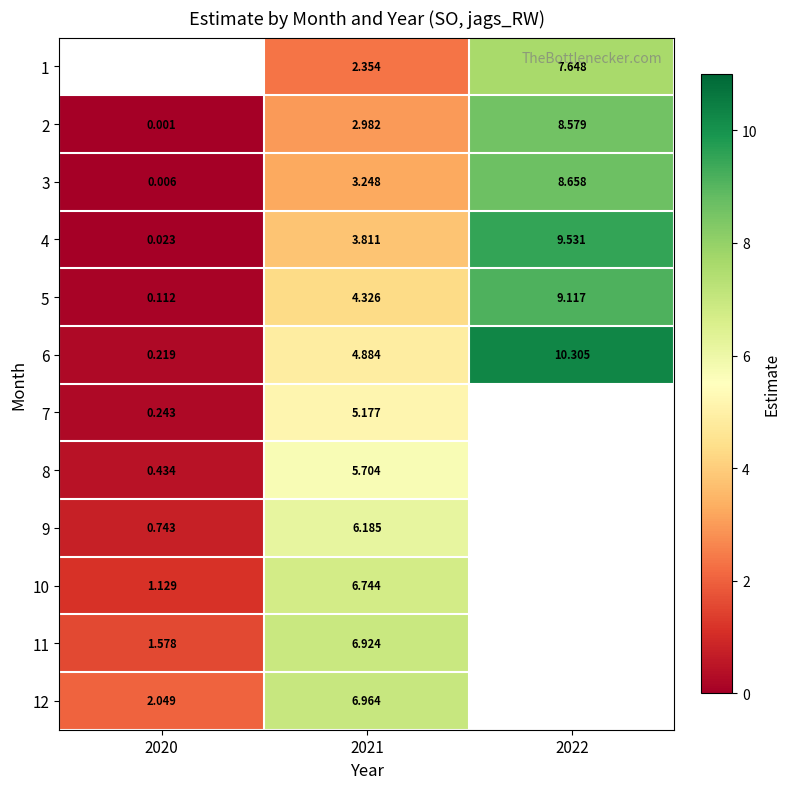

Rank the categories by 6 value from highest to lowest.

2022, 2021, 2020